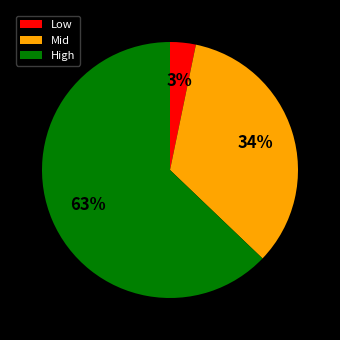

What percentage is the High slice, to the nearest percent?

63%